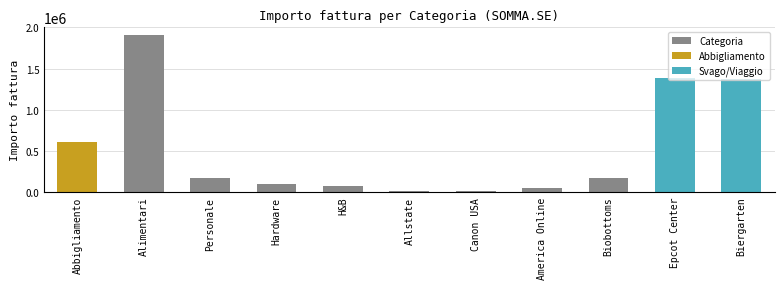

Reading left to right, what are all the values shown in this chart?

Abbigliamento=611780	Alimentari=1906050	Personale=173260	Hardware=101390	H&B=73450	Allstate=13500	Canon USA=13500	America Online=50800	Biobottoms=166950	Epcot Center=1385000	Biergarten=1368000